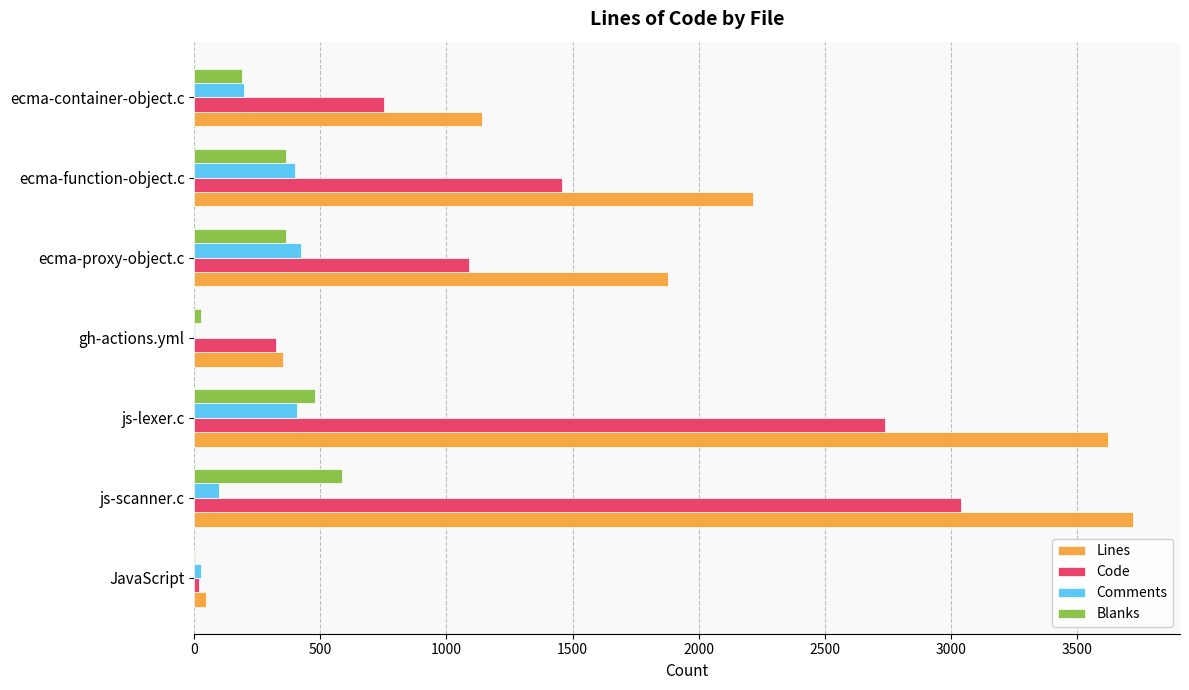

What are all the series names shown in the legend?

Lines, Code, Comments, Blanks